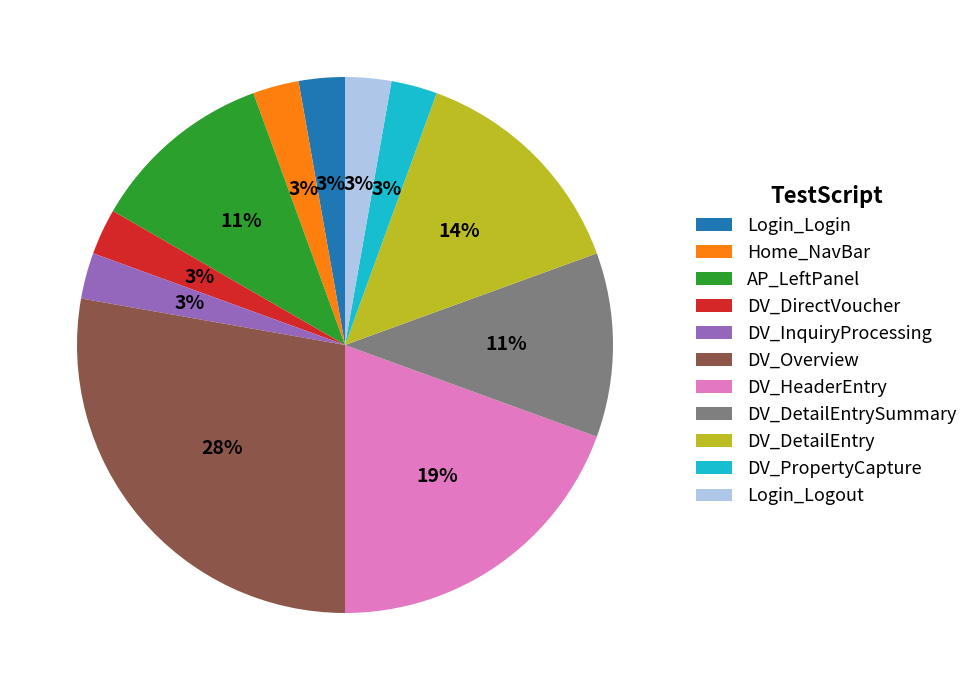

Is the sum of DV_PropertyCapture and Login_Login greater than half?

No